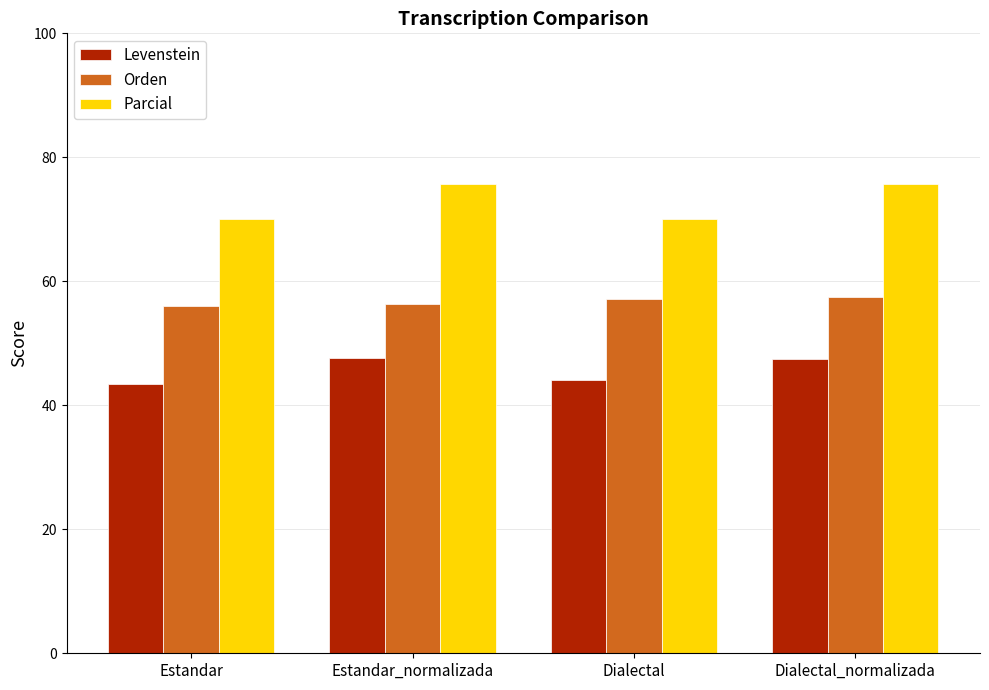

How many data points in Levenstein are above 47?

2